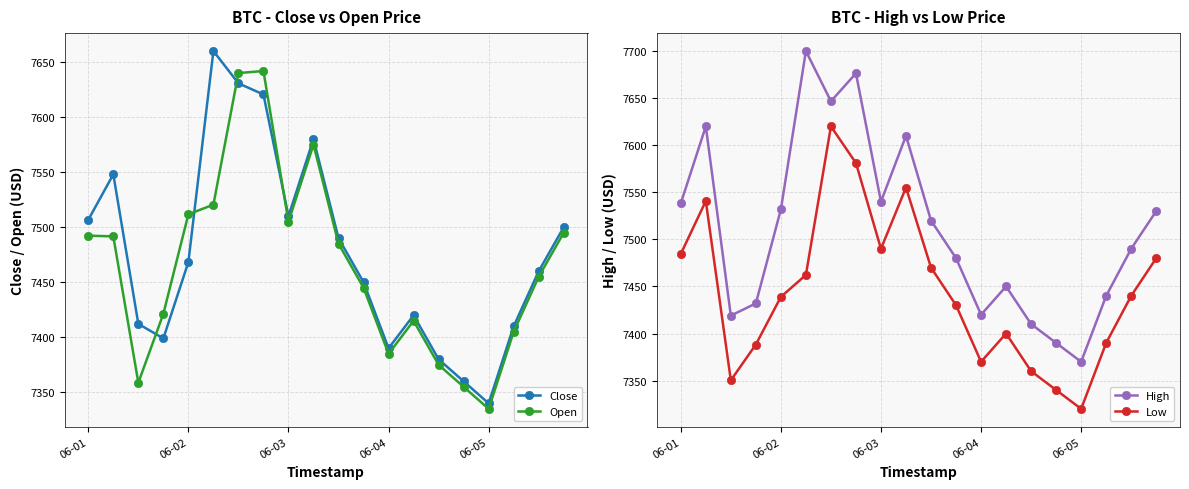

What is the difference between the maximum and minimum values in the Close series?

320.0